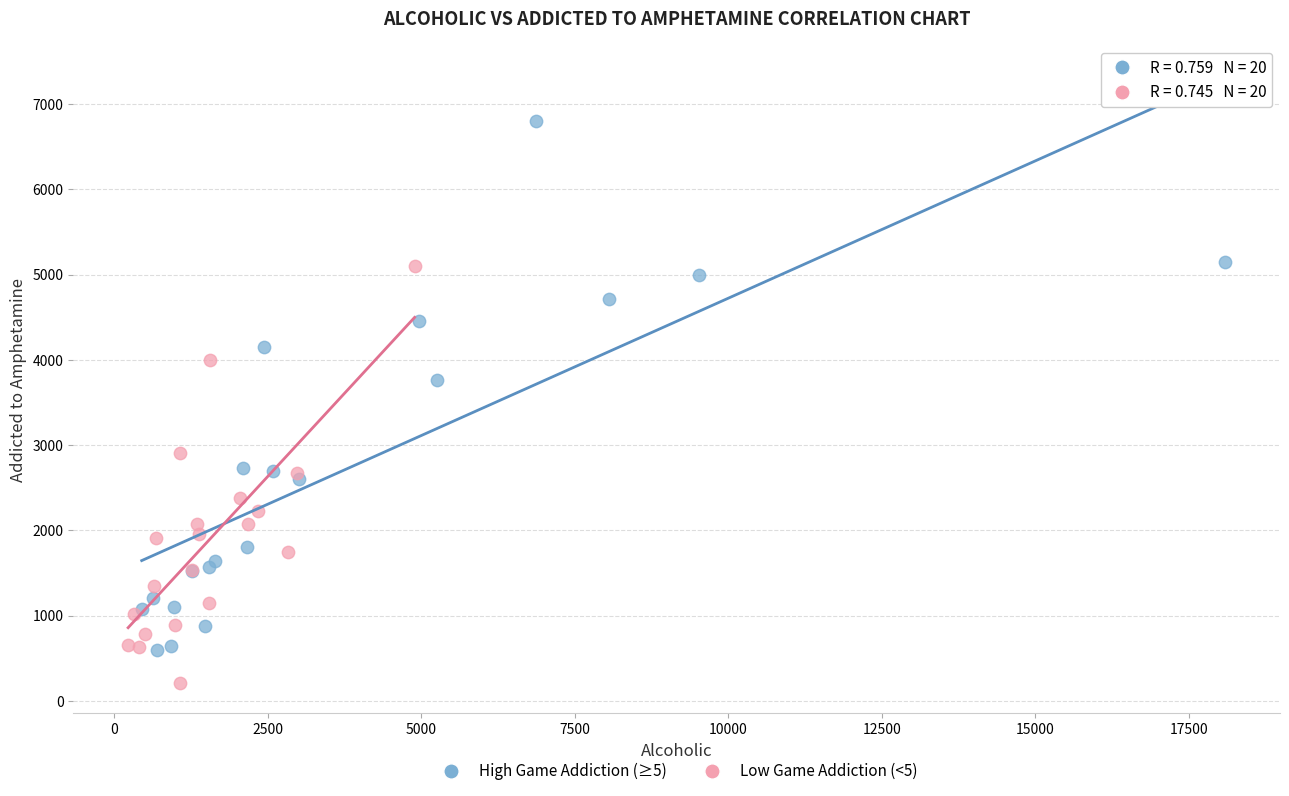

Which series reaches the maximum Y coordinate?

High Game Addiction (≥5)